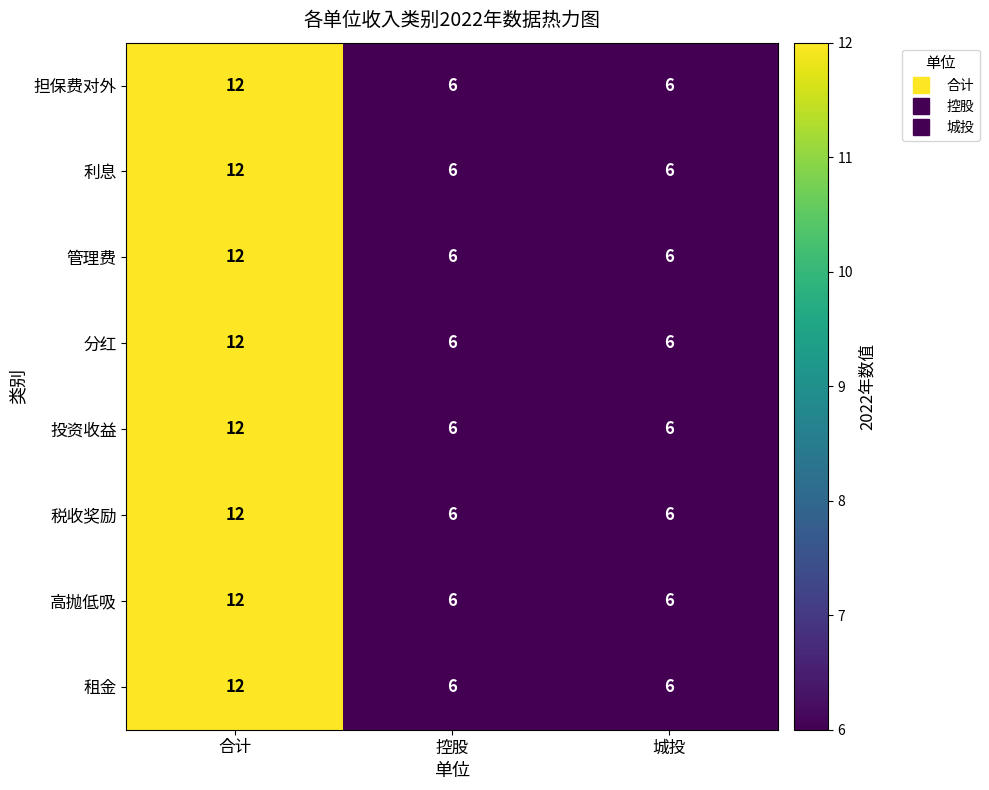

Reading right to left, list all the values displayed in this chart.

担保费对外: 6	6	12
利息: 6	6	12
管理费: 6	6	12
分红: 6	6	12
投资收益: 6	6	12
税收奖励: 6	6	12
高抛低吸: 6	6	12
租金: 6	6	12